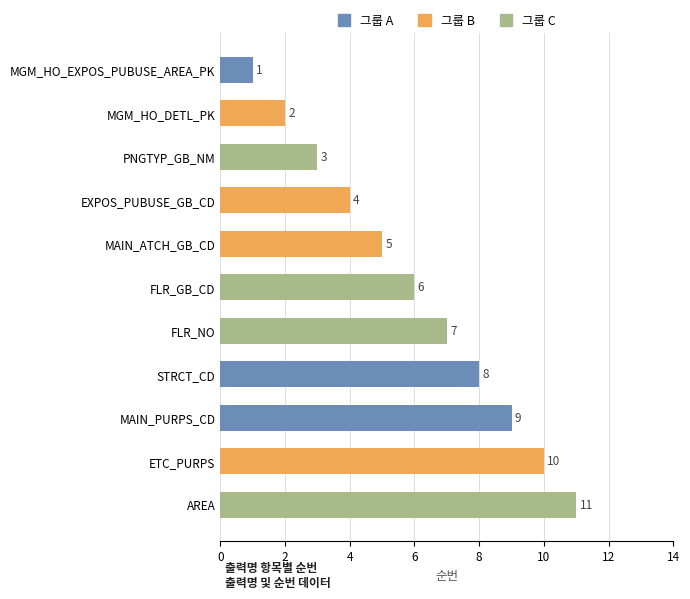

List the labels in order of value, largest first.

AREA, ETC_PURPS, MAIN_PURPS_CD, STRCT_CD, FLR_NO, FLR_GB_CD, MAIN_ATCH_GB_CD, EXPOS_PUBUSE_GB_CD, PNGTYP_GB_NM, MGM_HO_DETL_PK, MGM_HO_EXPOS_PUBUSE_AREA_PK